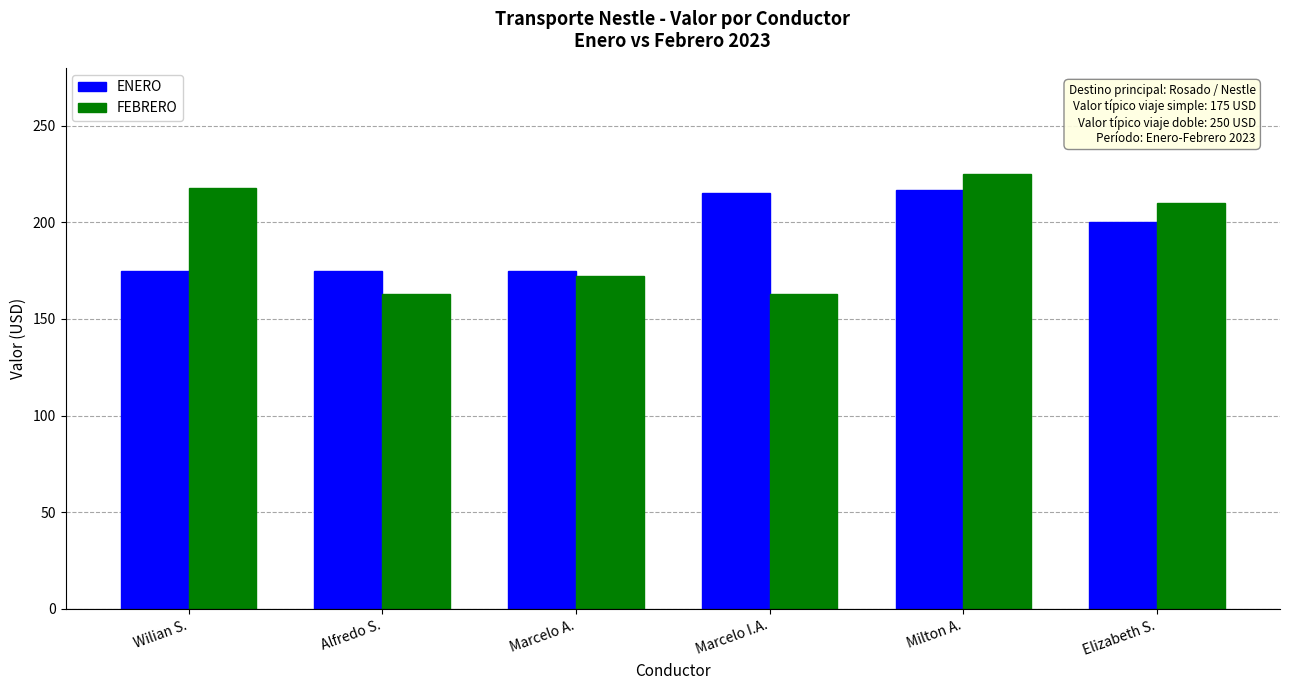

What is the approximate value of FEBRERO at Wilian S.?

218